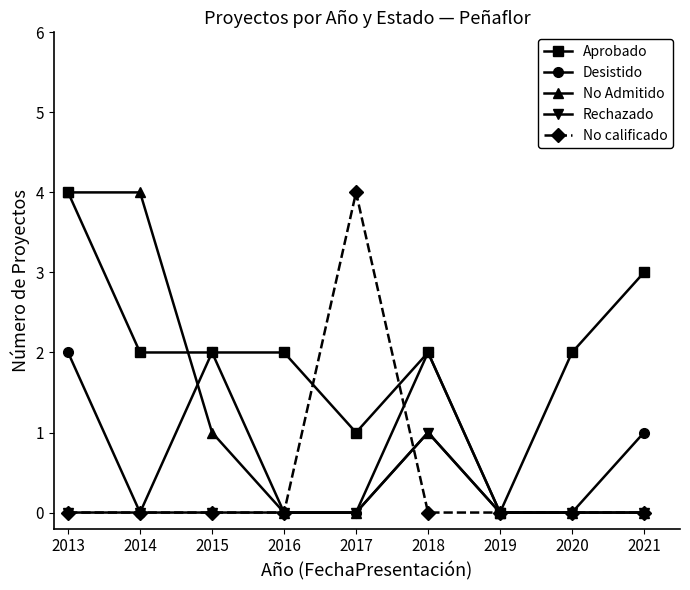

Which series changed the most between 2013 and 2016?

No Admitido